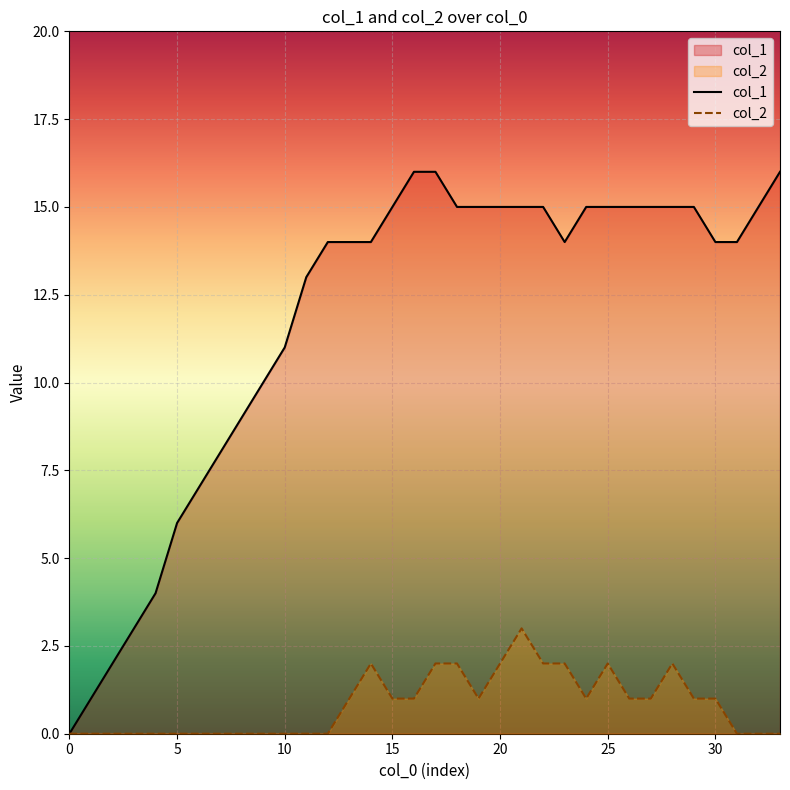

True or false: col_2 and col_1 intersect in this chart.

False